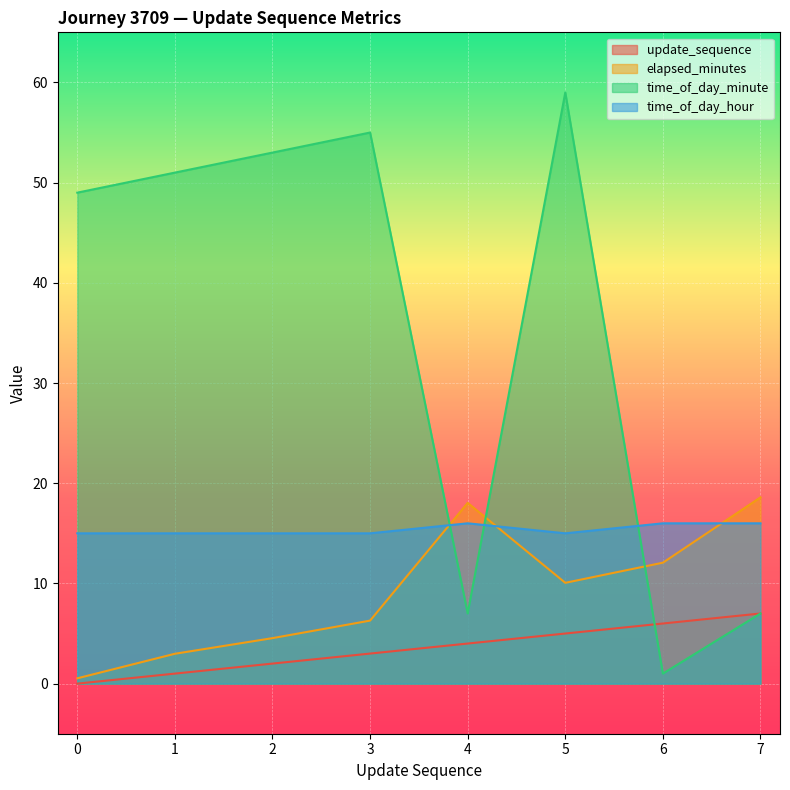

What is the value of the time_of_day_hour point at the 3rd from the left?

15.0